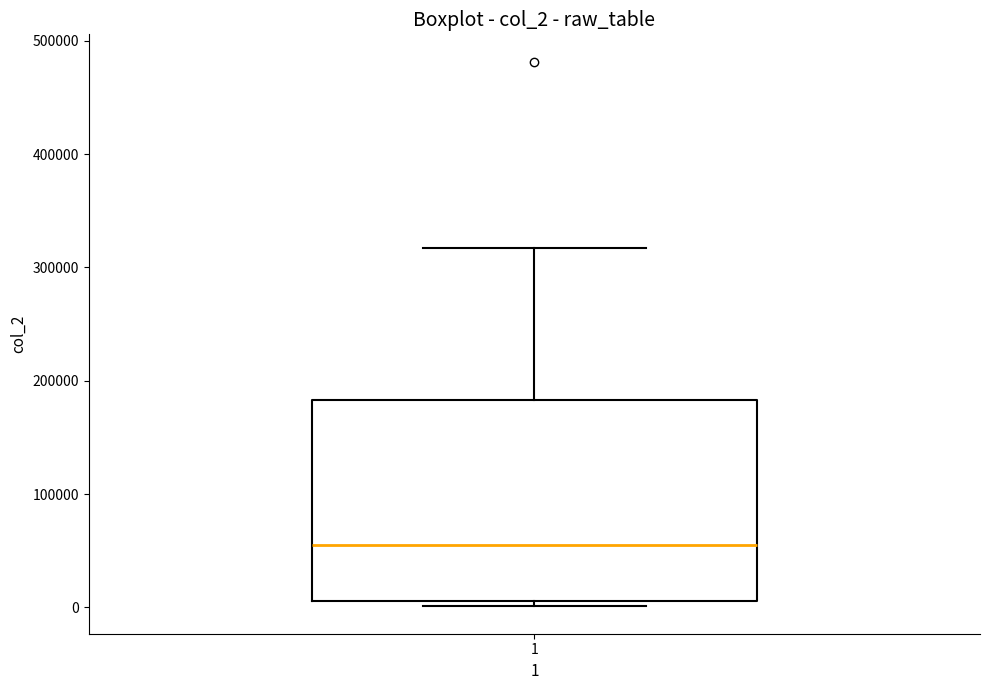

Transcribe this box plot: give where the median line is, the range the box spans, and where the two whiskers end, as read against the y-axis. The values are not printed on the chart, so give them approximately, as read against the axis.

median 60000, box 10000 to 180000, whiskers 0 to 320000